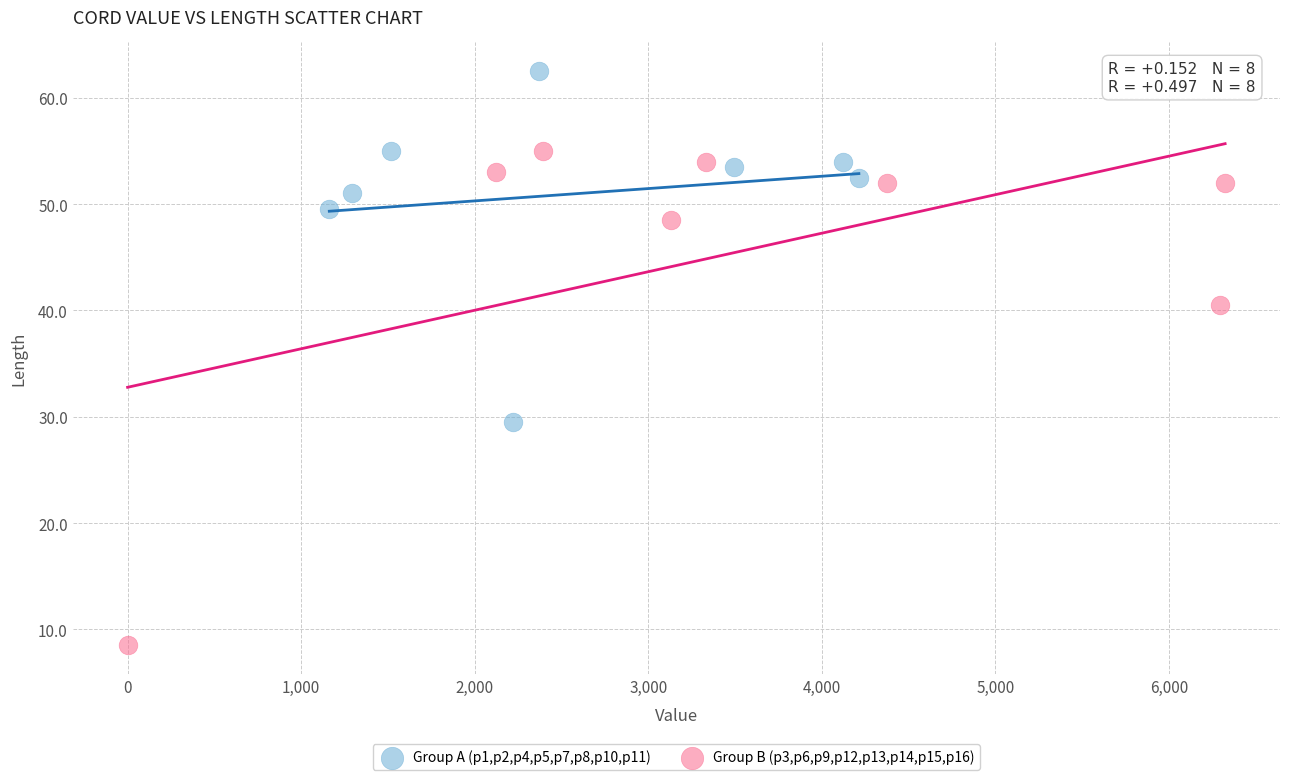

Which series has the widest spread of Y values?

Group B (p3,p6,p9,p12,p13,p14,p15,p16)